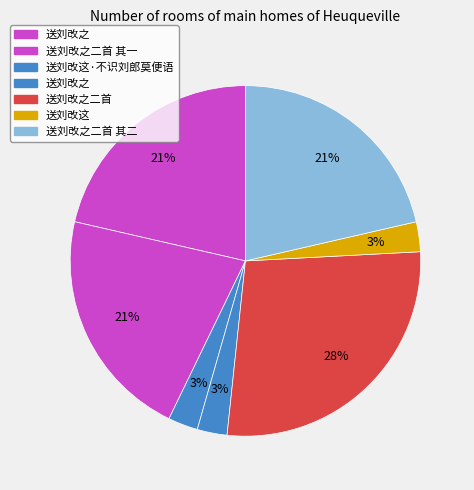

How many slices are in this pie chart?

7